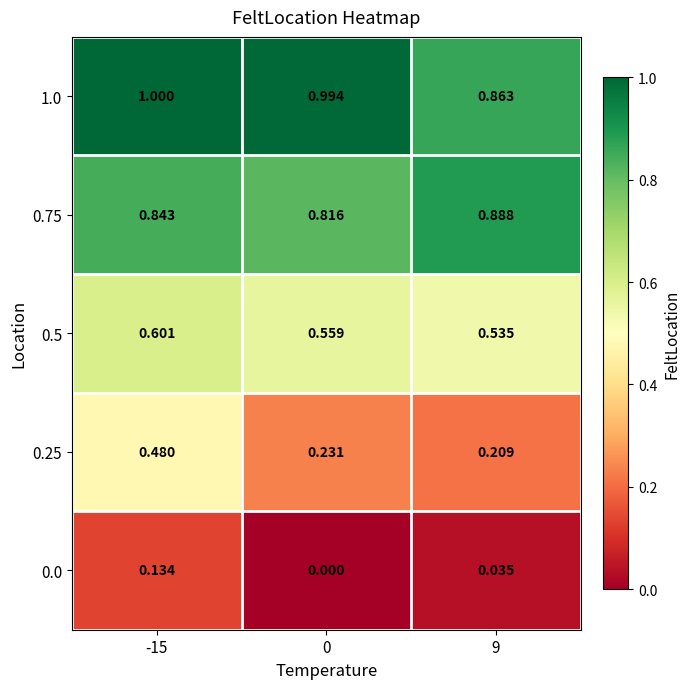

Is the value of 1.0 at 0 greater than the value of 0.5 at 9?

Yes